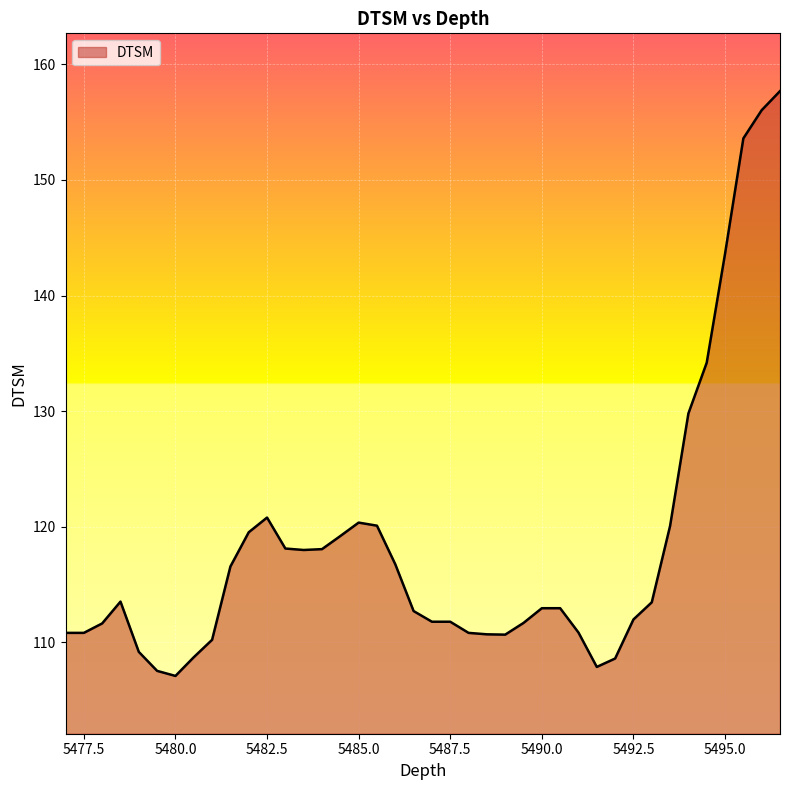

What is the difference between the maximum and minimum values?

50.6